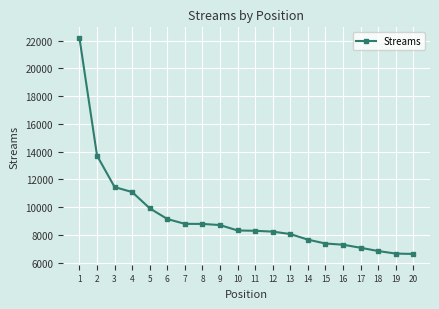

The chart shows a value of 2374 at 9. True or false?

False